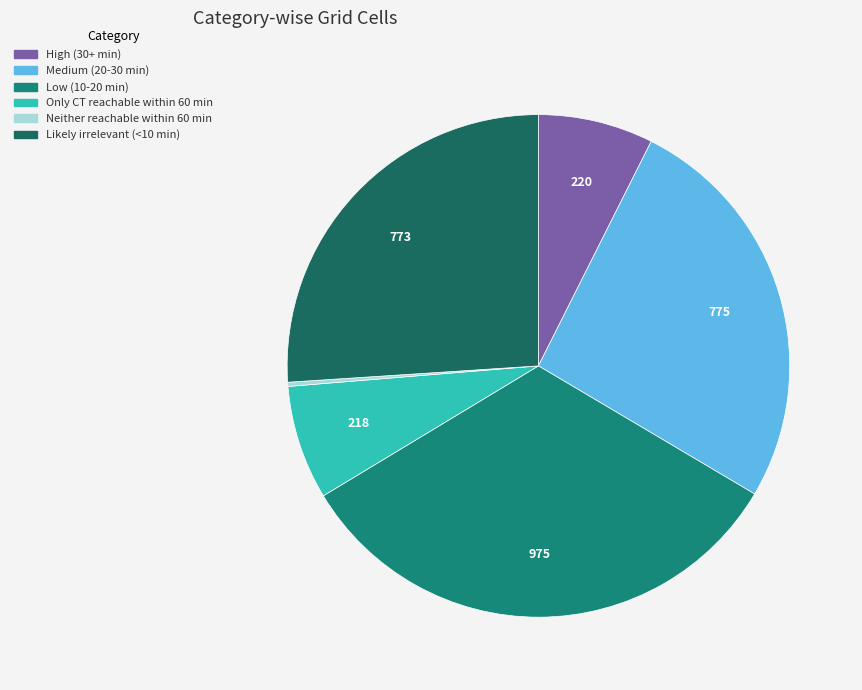

What percentage is NOT represented by Likely irrelevant (<10 min)?

74.0%